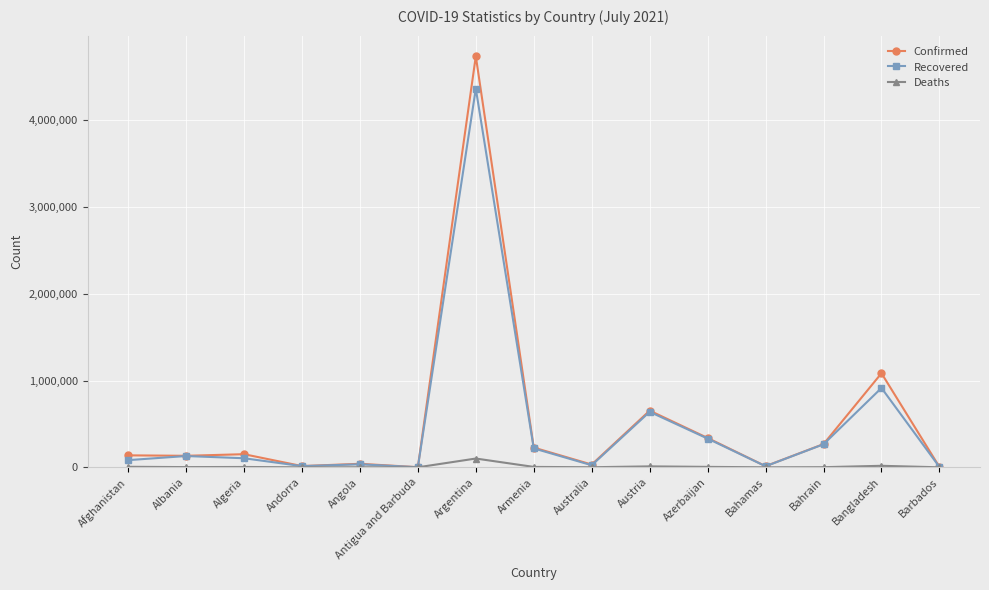

How many data points does each series have?

15